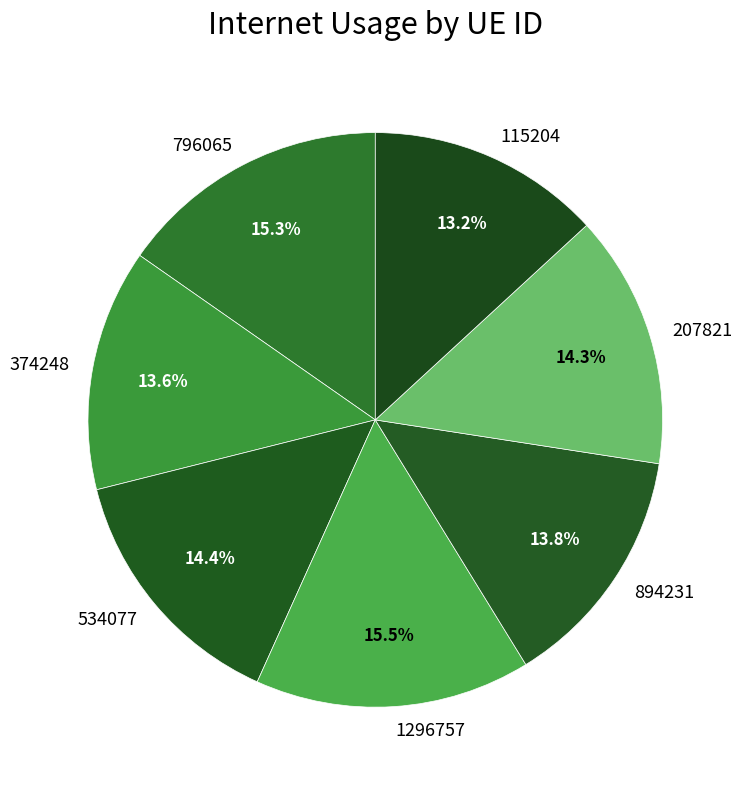

What percentage is the 374248 slice, to the nearest percent?

14%